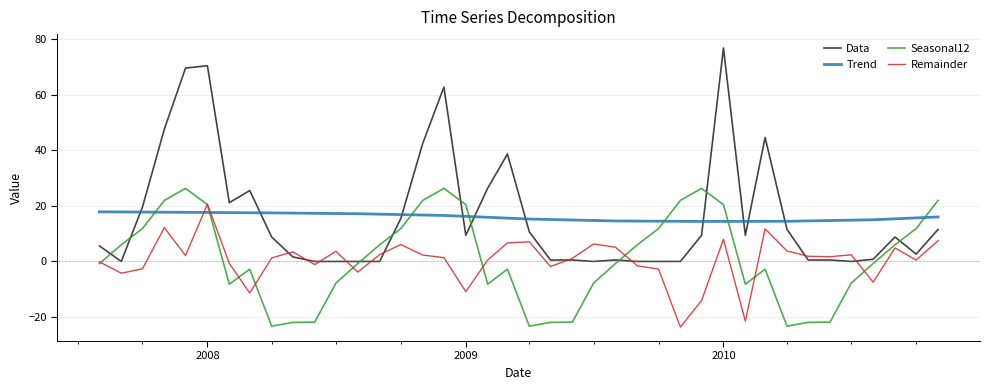

What is the difference between the maximum and minimum values in the Remainder series?

44.2